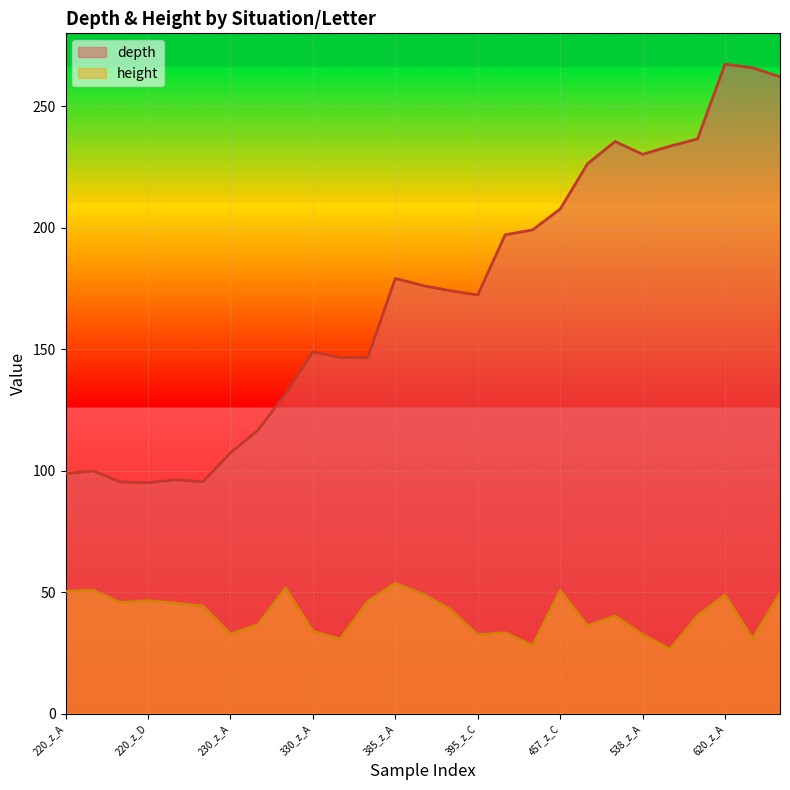

Rank the series at 395_z_A from lowest to highest value.

height, depth